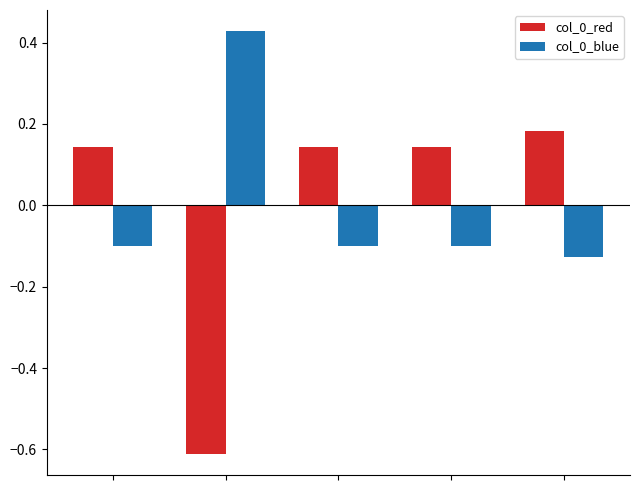

Which series has the largest range (max minus min)?

col_0_red